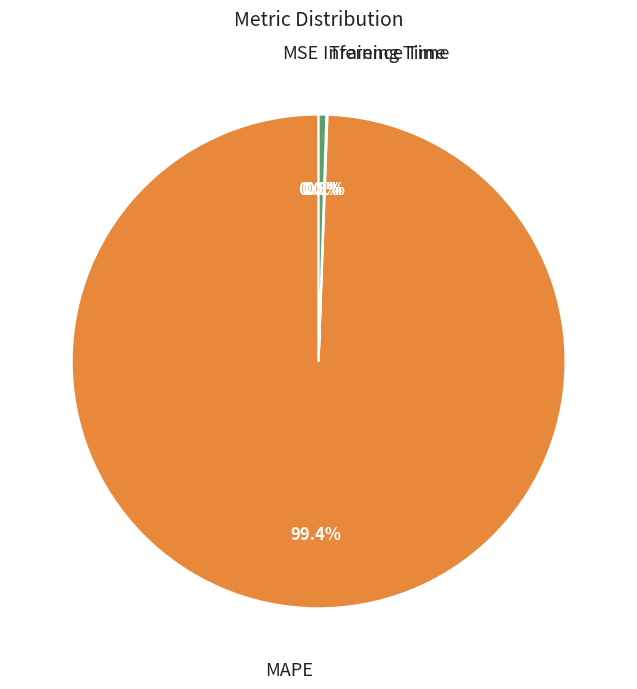

Which category has the biggest portion of the pie?

MAPE